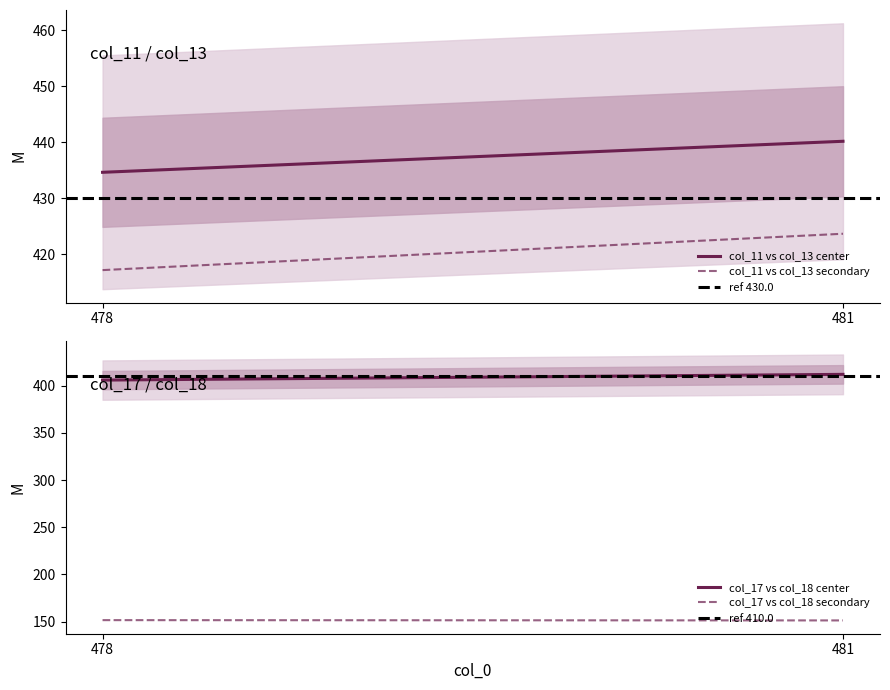

What is the greatest value displayed?

440.2